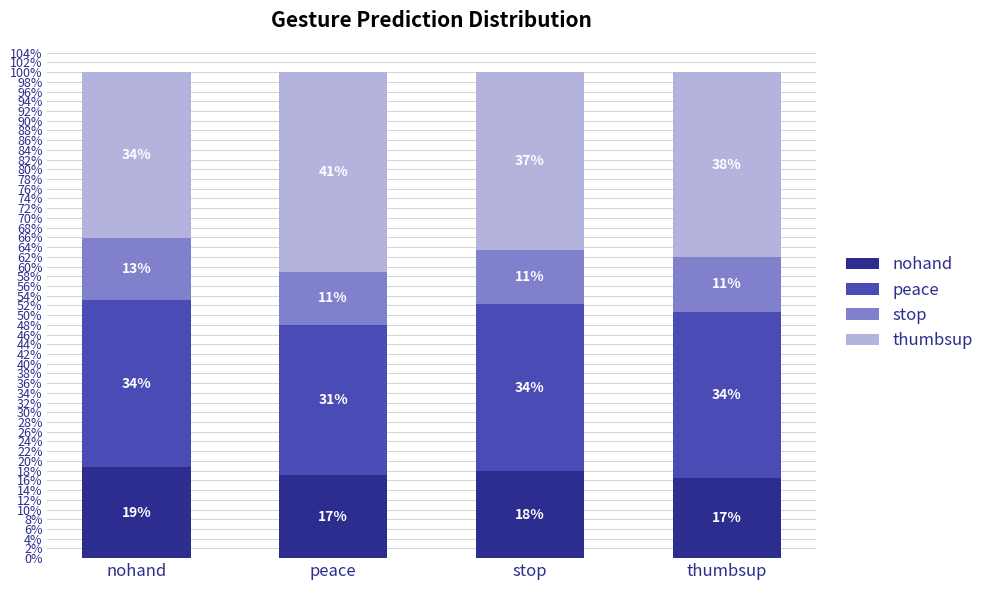

What are all the series names shown in the legend?

nohand, peace, stop, thumbsup